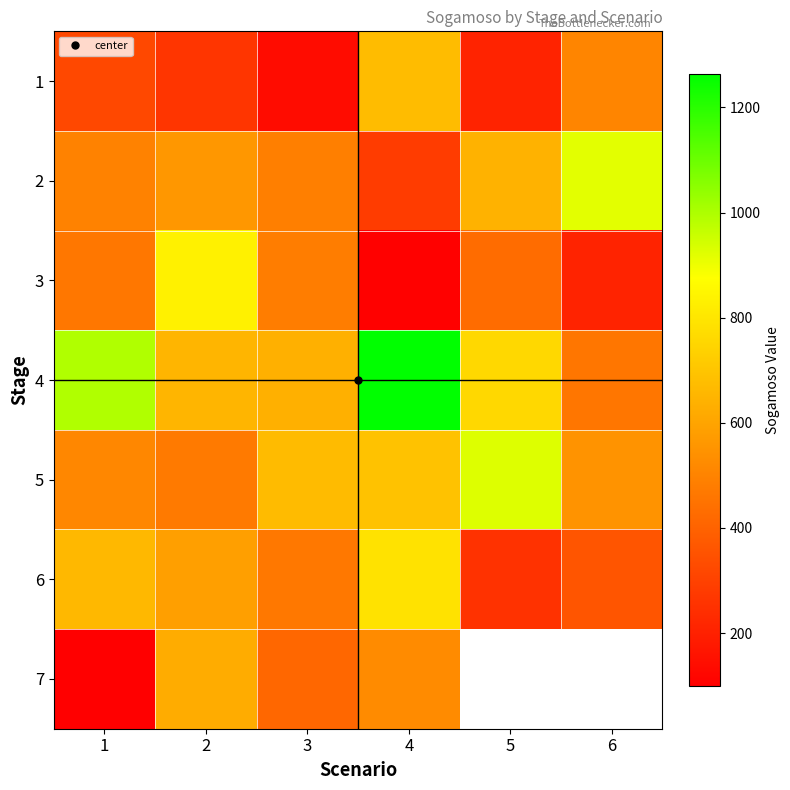

What is the total value across all series at 1?

3547.8